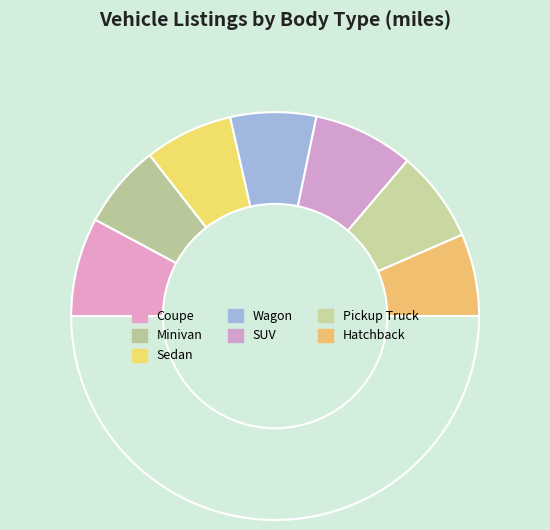

How many slices are in this pie chart?

8